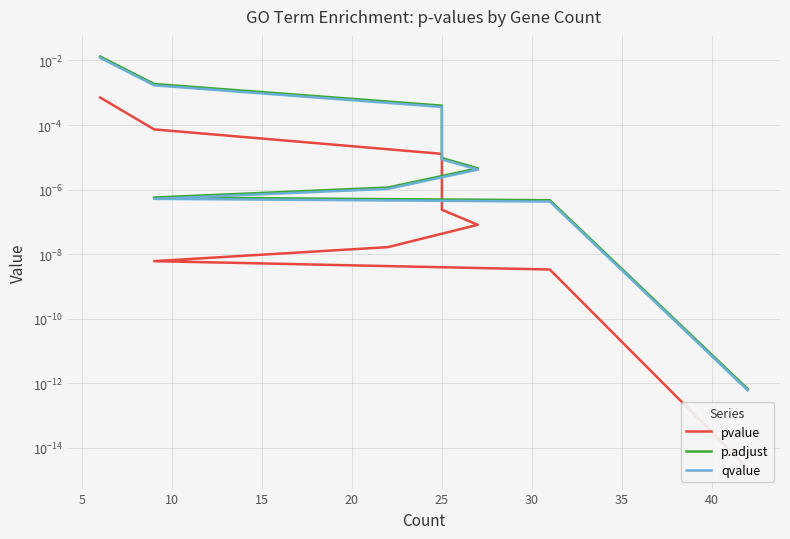

The value of pvalue at 10 is 0.0. True or false?

False